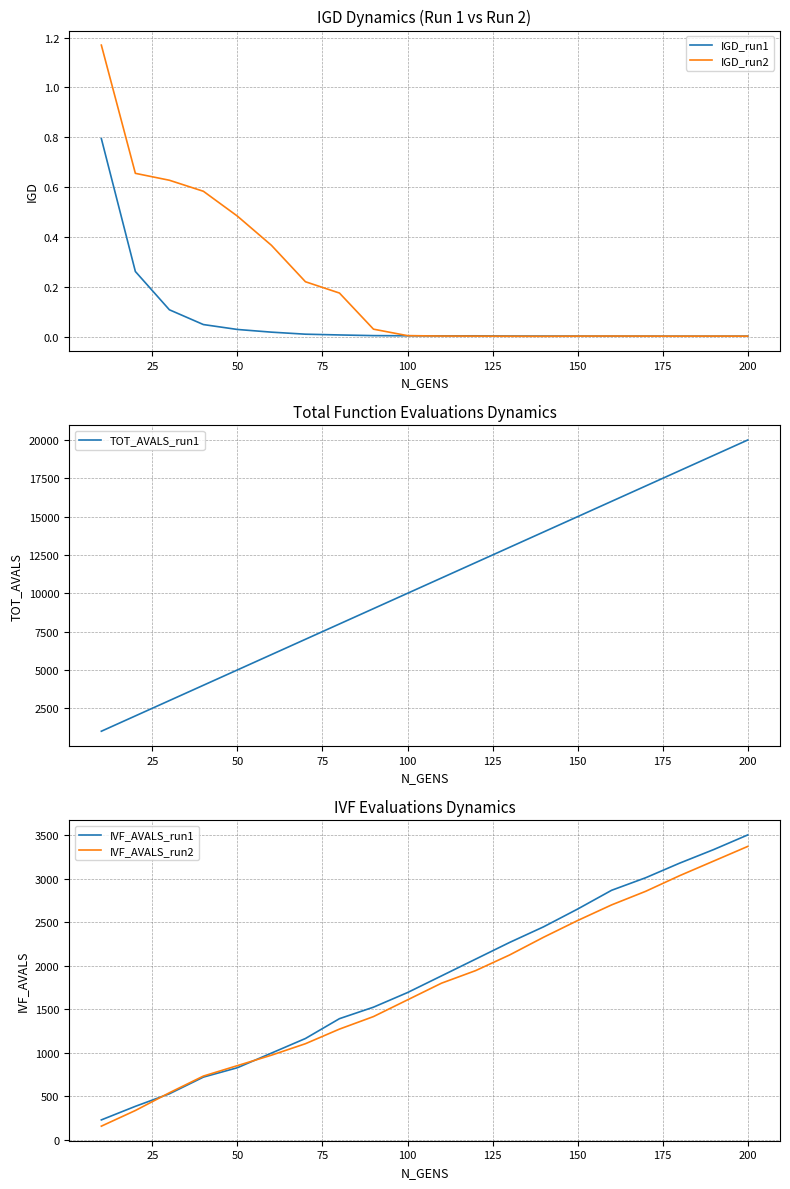

What is the lowest value of the TOT_AVALS_run1 series?

1000